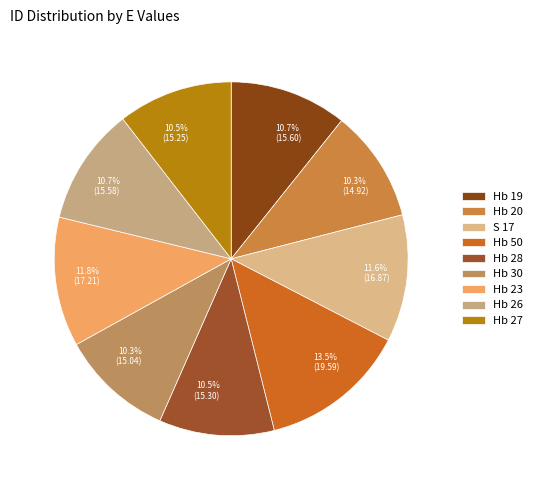

Count the number of slices in the pie.

9